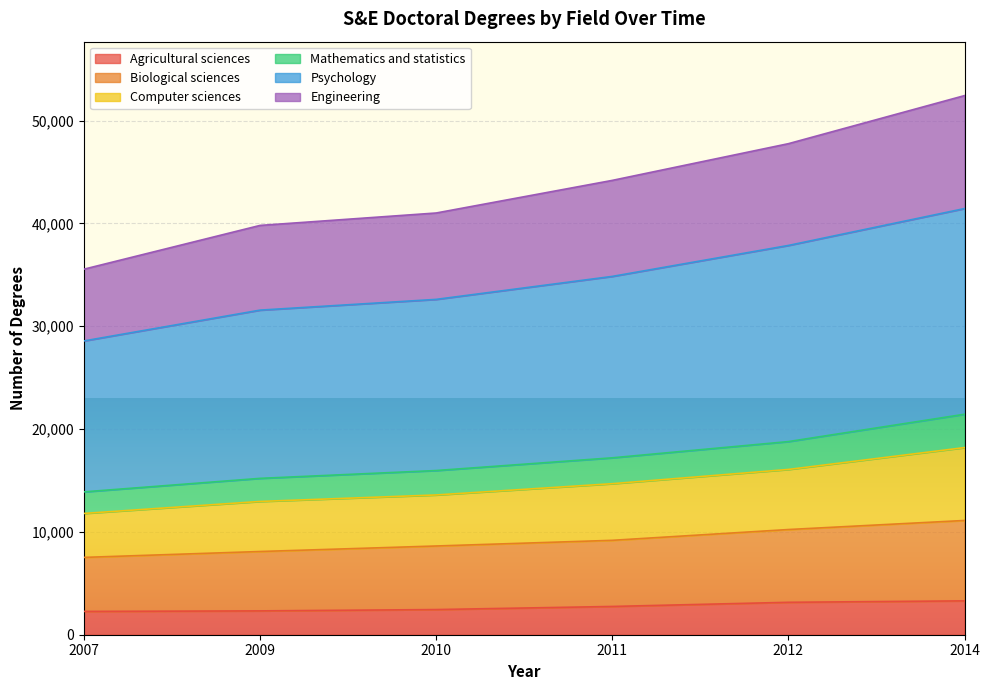

What is the minimum value shown in the chart?

2267